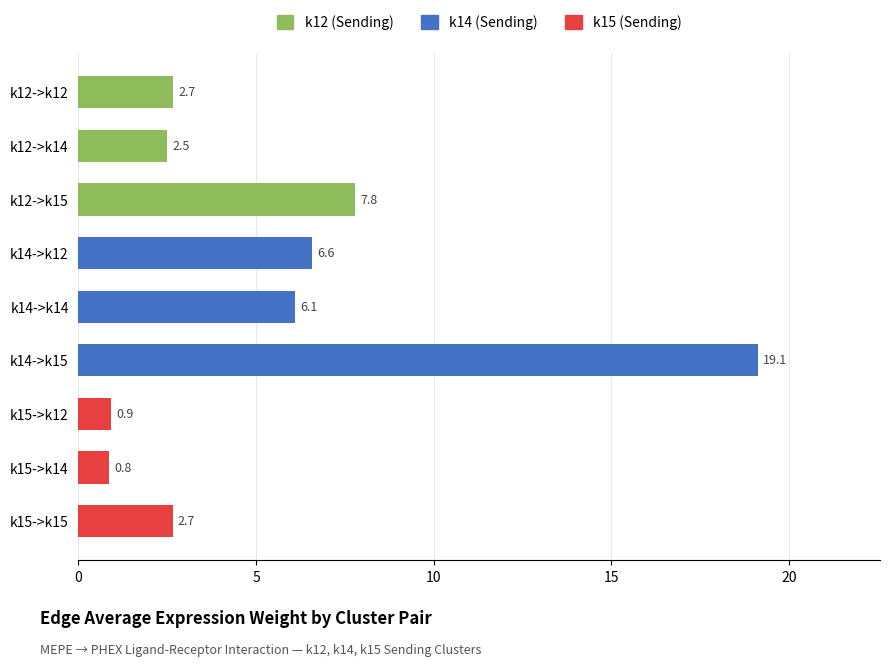

Which has a higher value, k15->k14 or k15->k15?

k15->k15